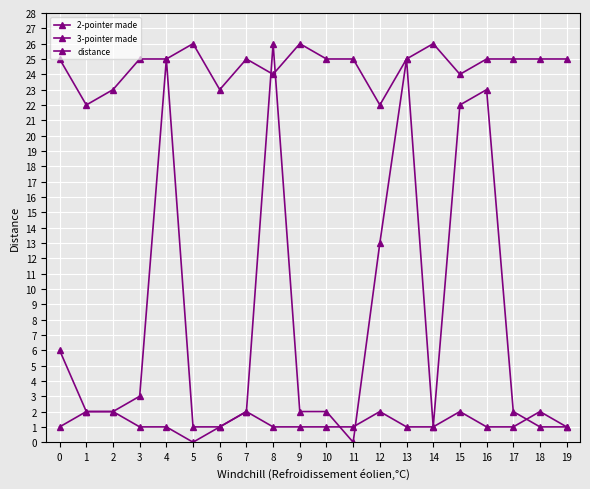

What is the spread (max minus min) of values at 3?

24